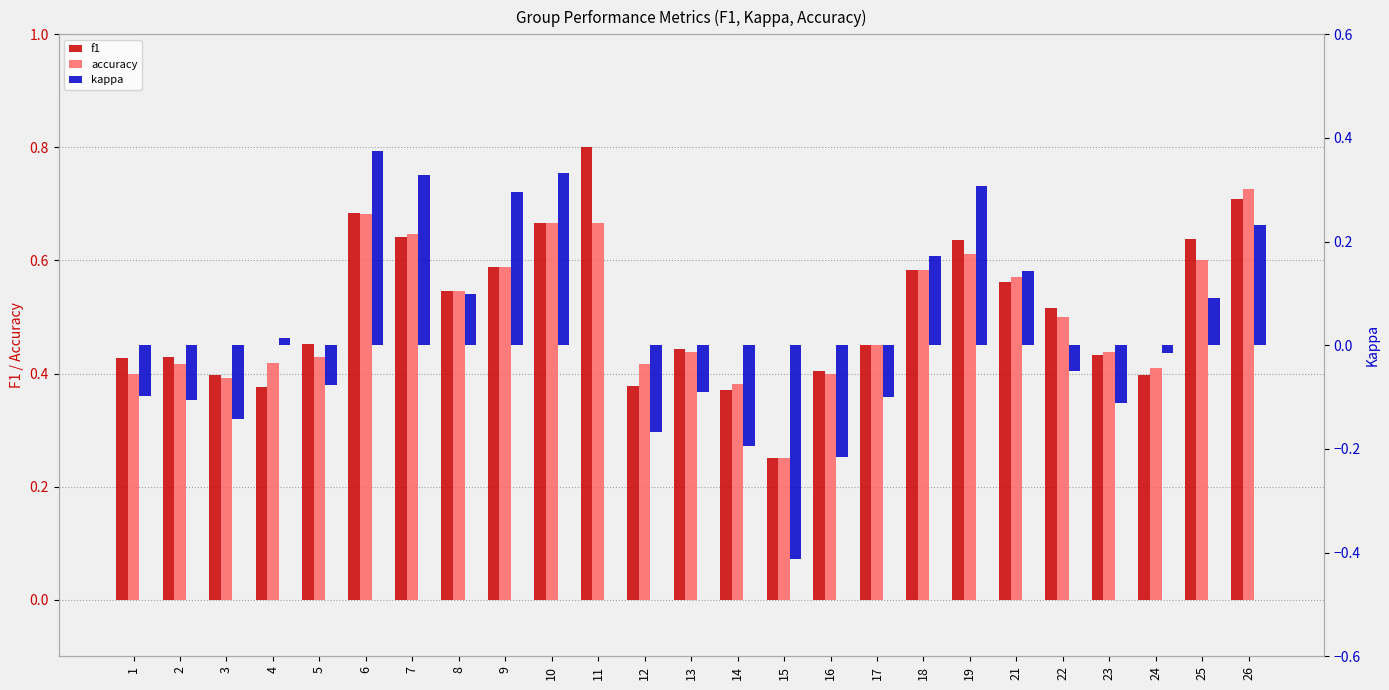

At how many categories does at least one series exceed 0?

25